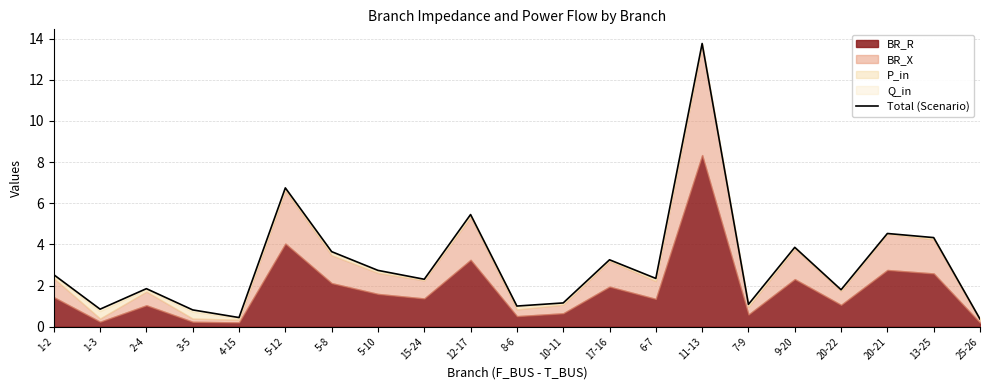

What is the change in value from 17-16 to 20-21?

+1.3